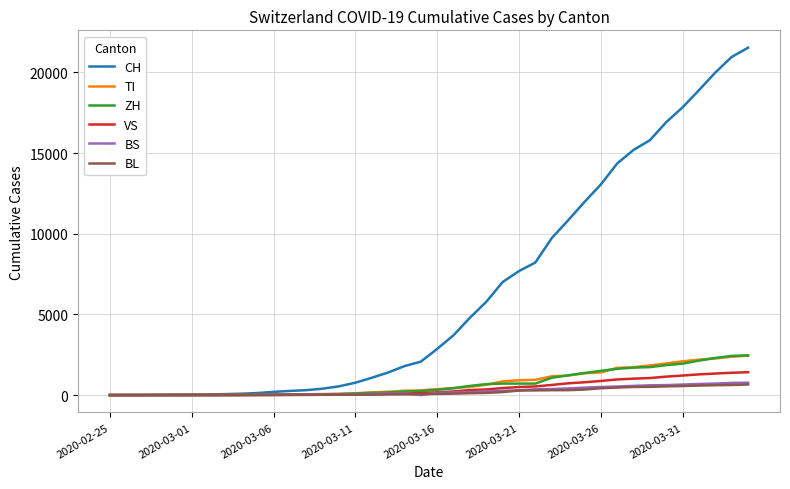

Which series has the largest range (max minus min)?

CH